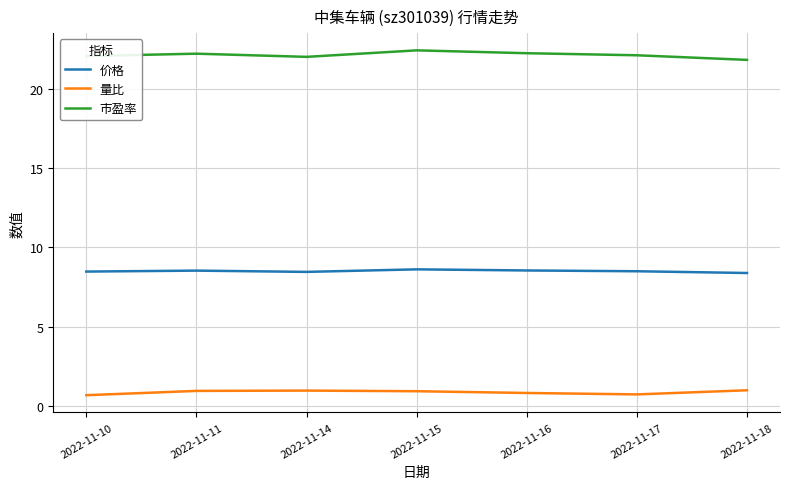

What is the spread (max minus min) of values at 2022-11-15?

21.5